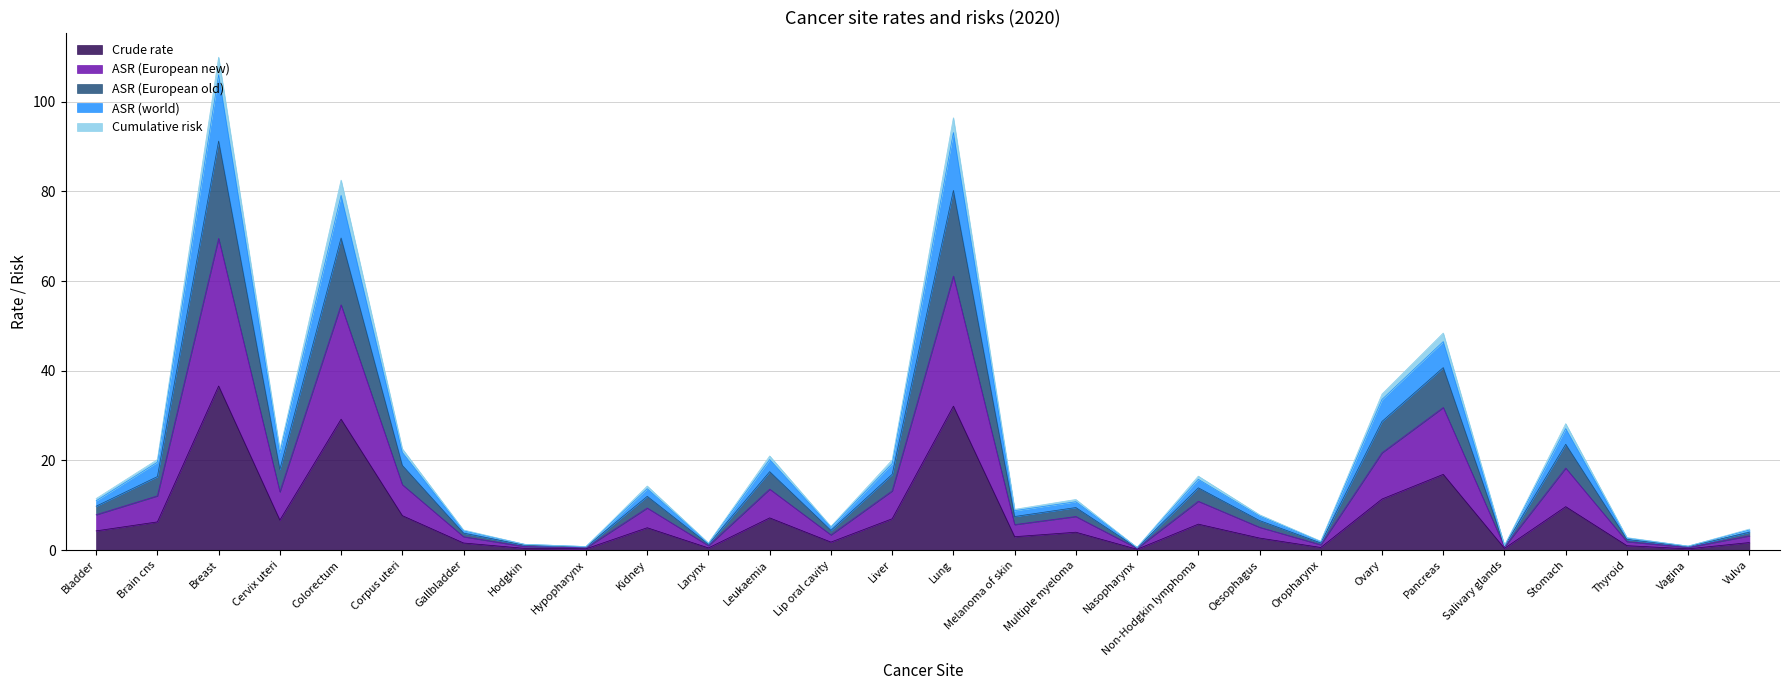

True or false: Crude rate and Cumulative risk intersect in this chart.

False